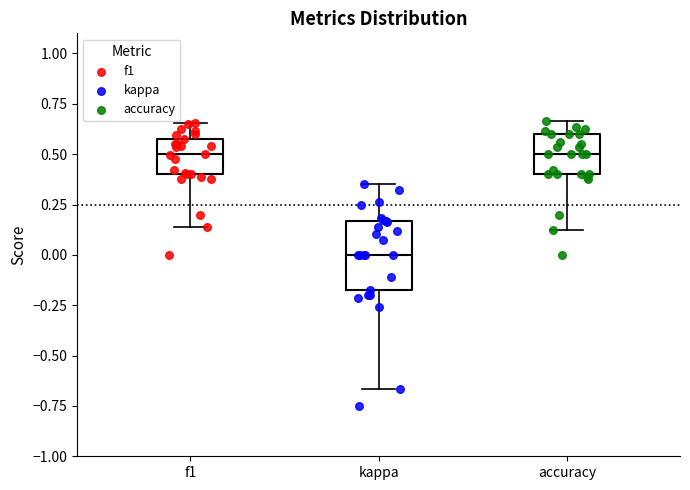

Reading left to right, transcribe this box plot: for each box, give where its median line is, the range the box spans, and where its two whiskers end, as read against the y-axis. The values are not printed on the chart, so give them approximately, as read against the axis.

f1: median 0.50, box 0.40 to 0.55, whiskers 0.15 to 0.65
kappa: median 0.00, box -0.15 to 0.15, whiskers -0.65 to 0.35
accuracy: median 0.50, box 0.40 to 0.60, whiskers 0.15 to 0.65